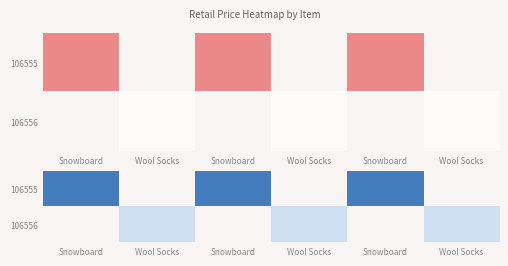

What is the lowest value of the 106555 series?

257.0